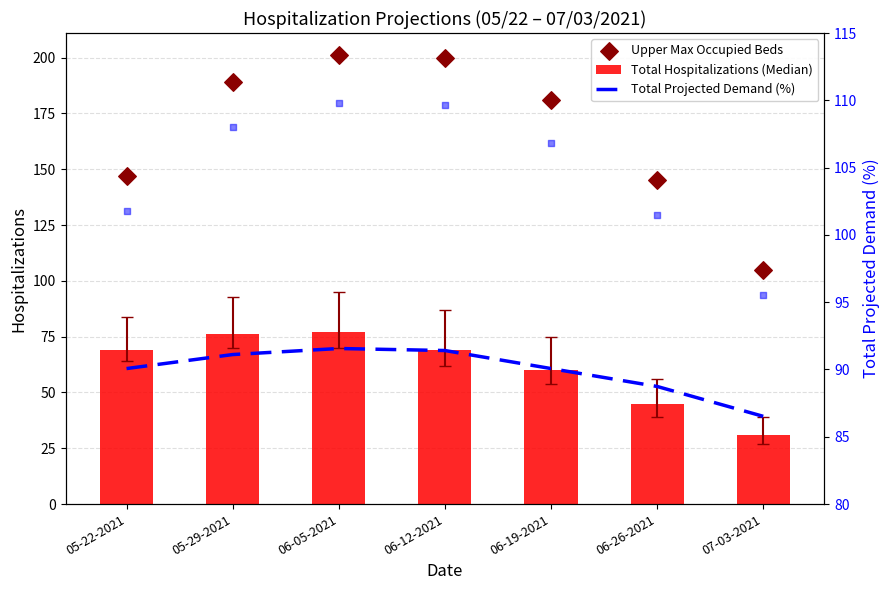

Which series contains the lowest Y value?

Total Hospitalizations (Median)